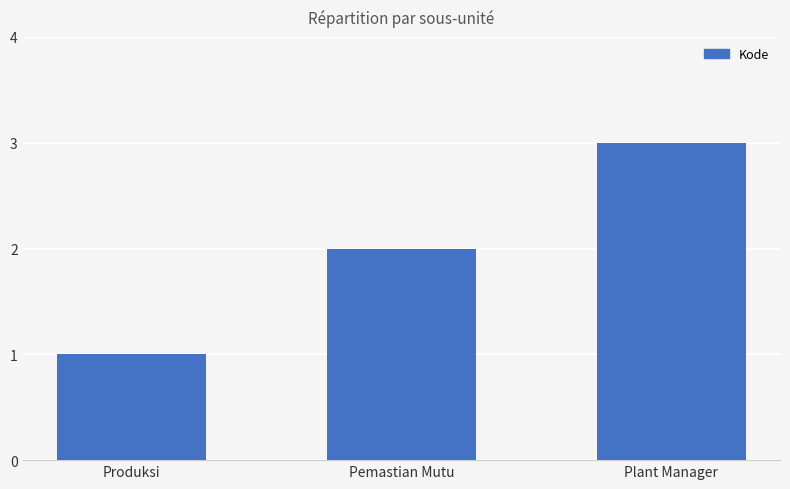

Which label corresponds to the largest value in the chart?

Plant Manager